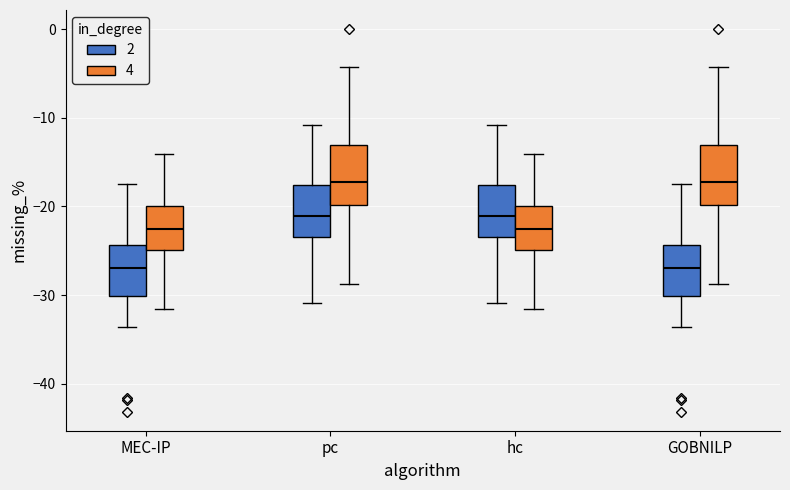

Reading left to right, transcribe this box plot: for each box, give where its median line is, the range the box spans, and where its two whiskers end, as read against the y-axis. The values are not printed on the chart, so give them approximately, as read against the axis.

MEC-IP (2): median -27, box -30 to -24, whiskers -34 to -18
MEC-IP (4): median -23, box -25 to -20, whiskers -32 to -14
pc (2): median -21, box -23 to -18, whiskers -31 to -11
pc (4): median -17, box -20 to -13, whiskers -29 to -4
hc (2): median -21, box -23 to -18, whiskers -31 to -11
hc (4): median -23, box -25 to -20, whiskers -32 to -14
GOBNILP (2): median -27, box -30 to -24, whiskers -34 to -18
GOBNILP (4): median -17, box -20 to -13, whiskers -29 to -4